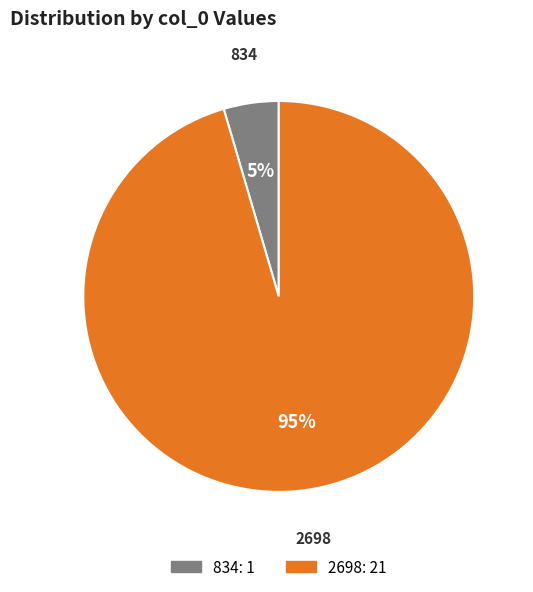

True or false: 2698 accounts for 95% of the total.

True